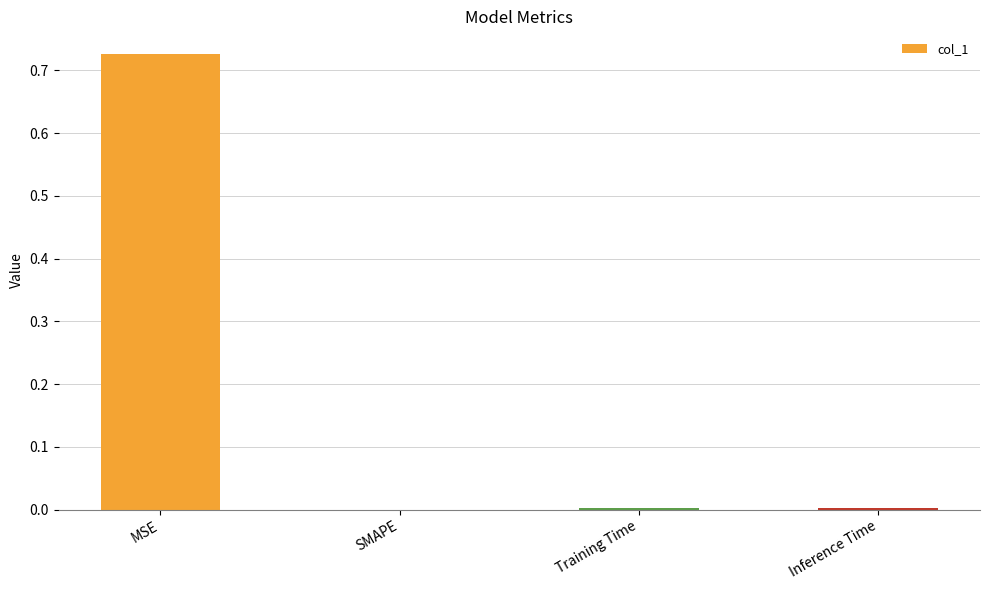

At which category does the chart reach its peak across all series?

MSE